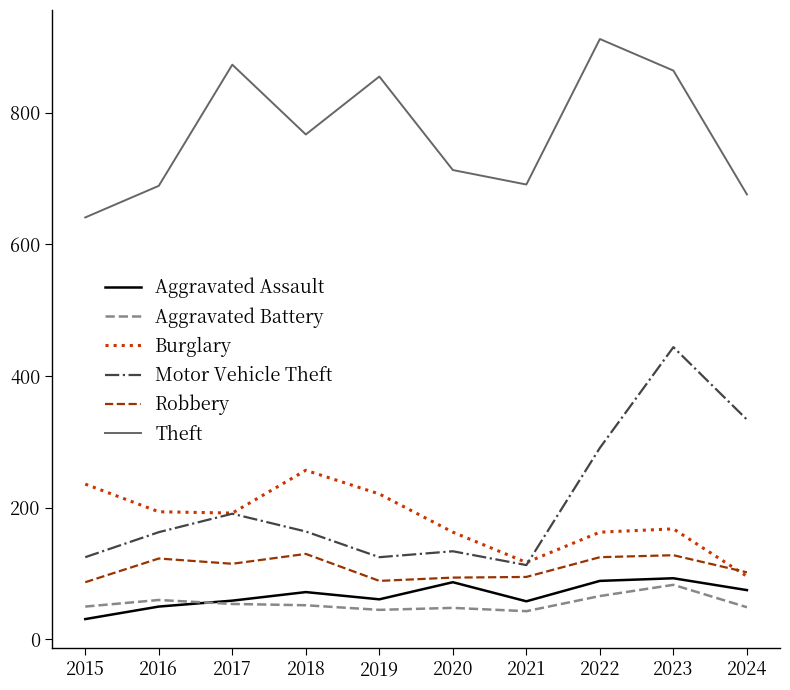

What are all the series names shown in the legend?

Aggravated Assault, Aggravated Battery, Burglary, Motor Vehicle Theft, Robbery, Theft